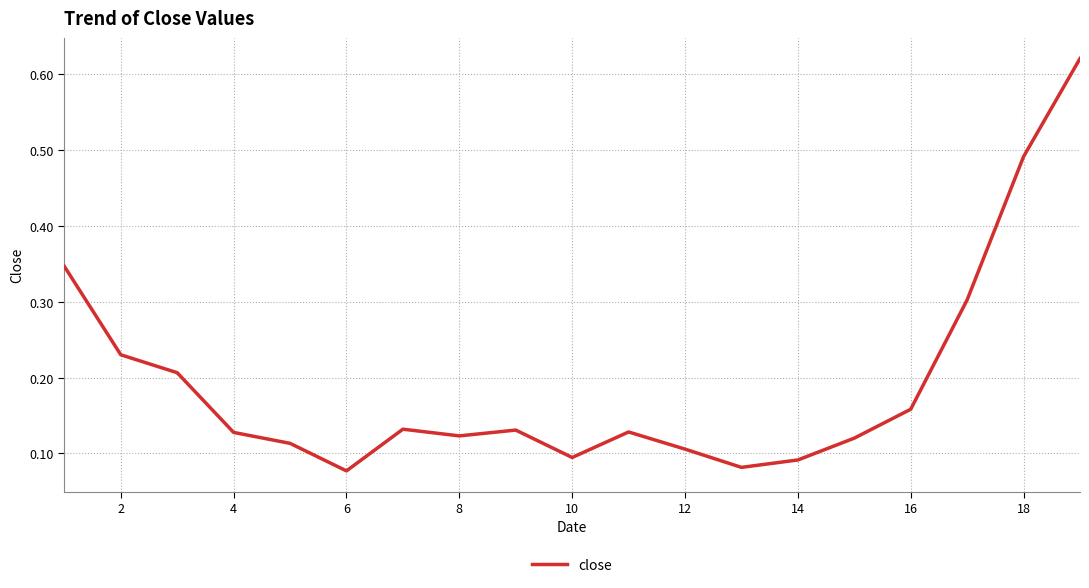

How many lines are shown in the chart?

1